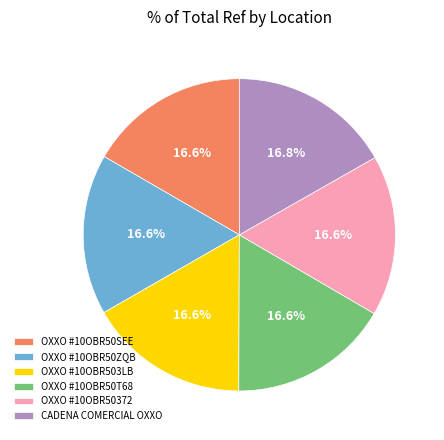

Is there a majority slice in this chart?

No